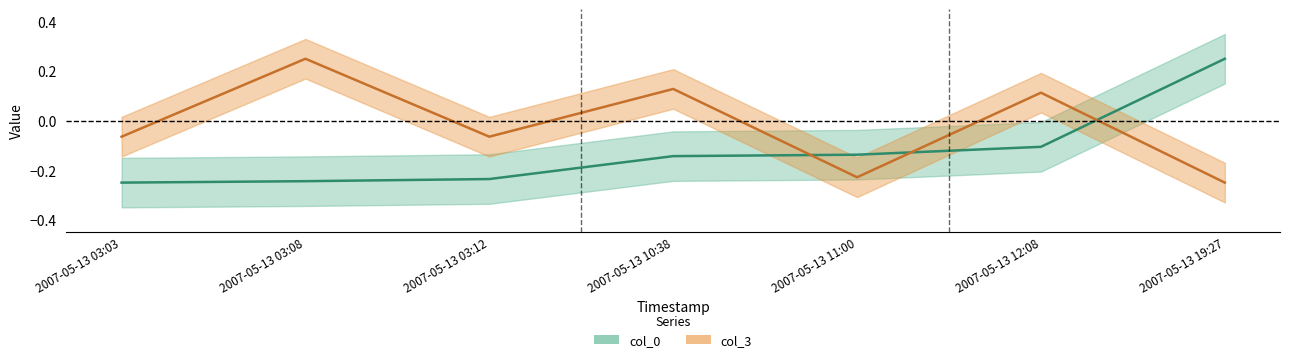

What is the sum of the col_3 values at 2007-05-13 10:38 and 2007-05-13 19:27?

-0.1